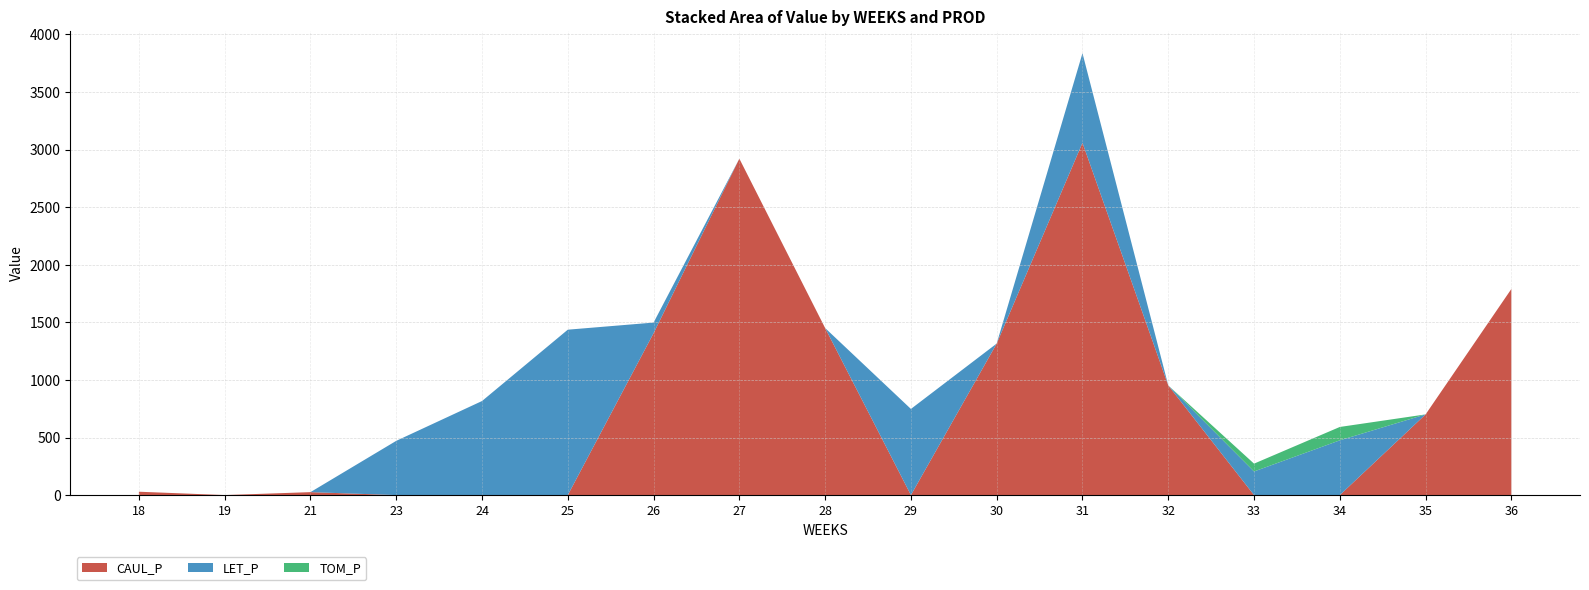

How many values in LET_P are above zero?

8